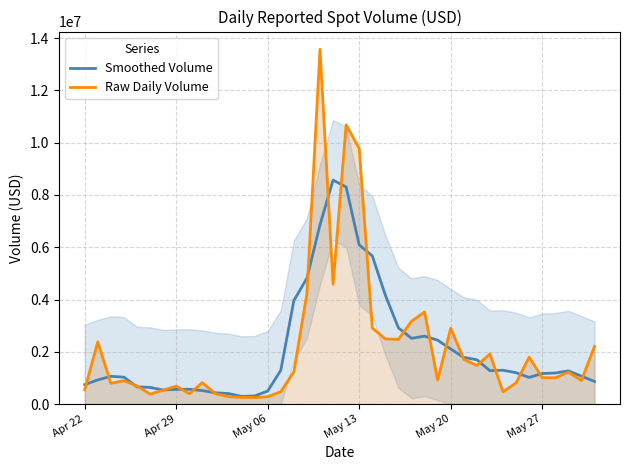

The value of Raw Daily Volume at May 20 is 660241.1. True or false?

False